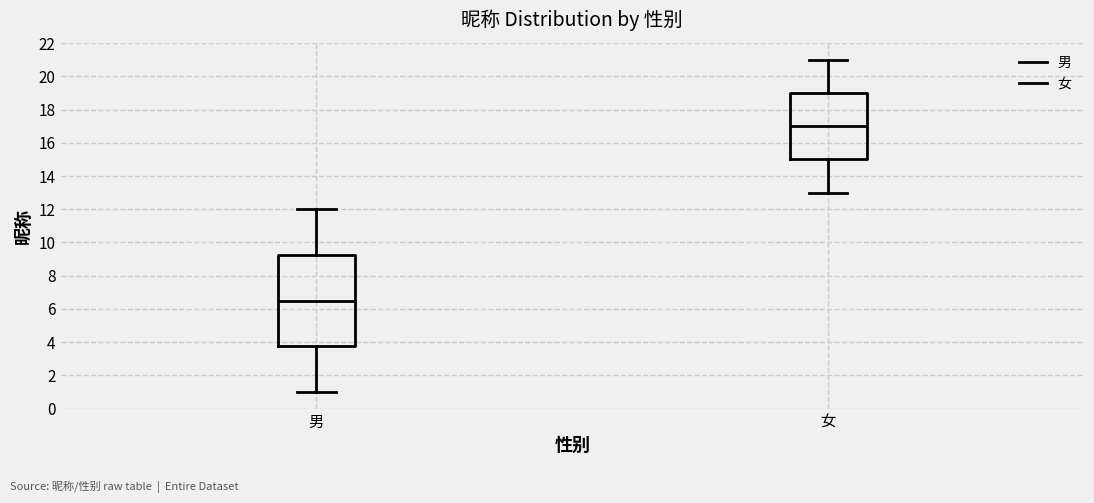

Where does the lower whisker of the box for 女 end on the y-axis? The values are not printed on the chart, so give them approximately, as read against the axis.

13.0